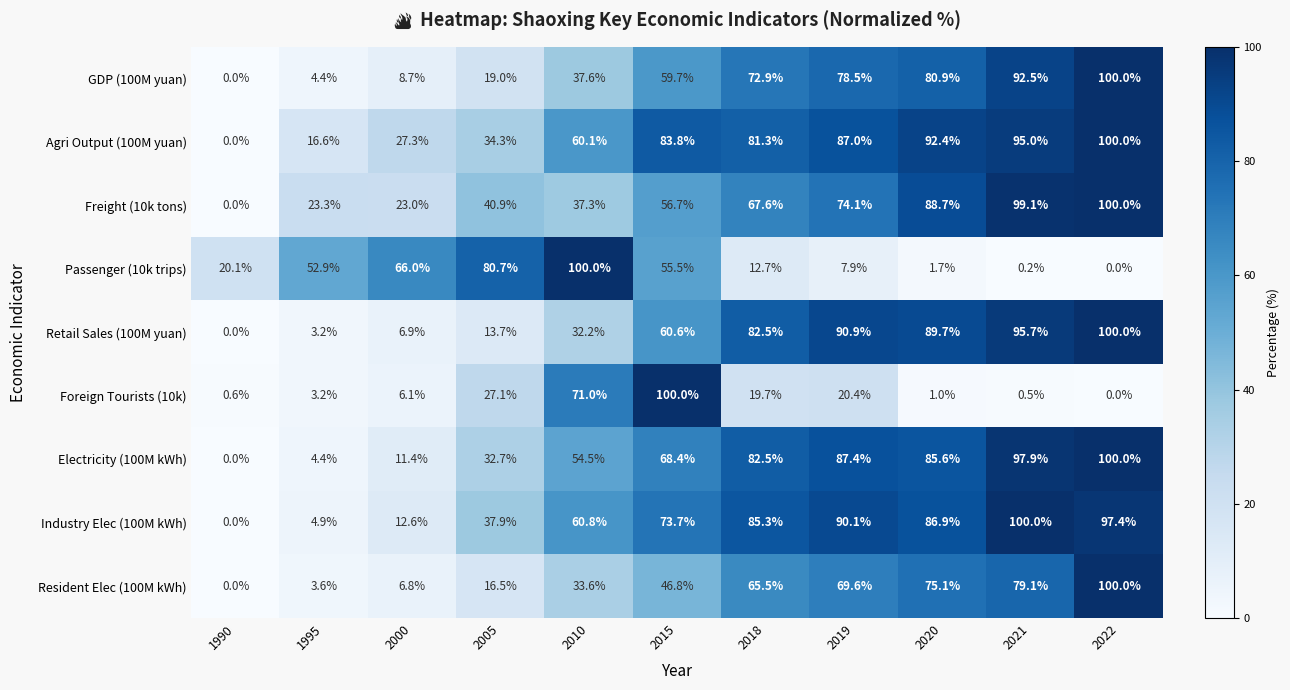

What is the maximum value shown in the chart?

100.0